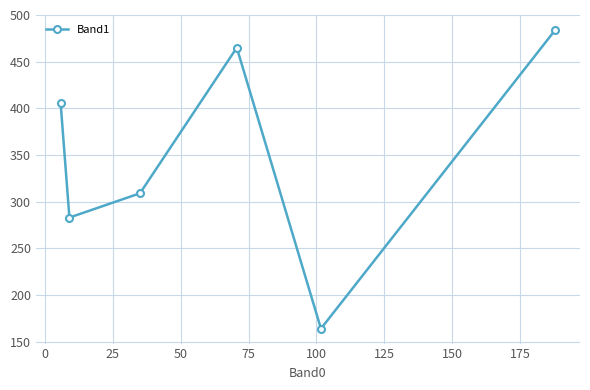

How many data points does each series have?

6